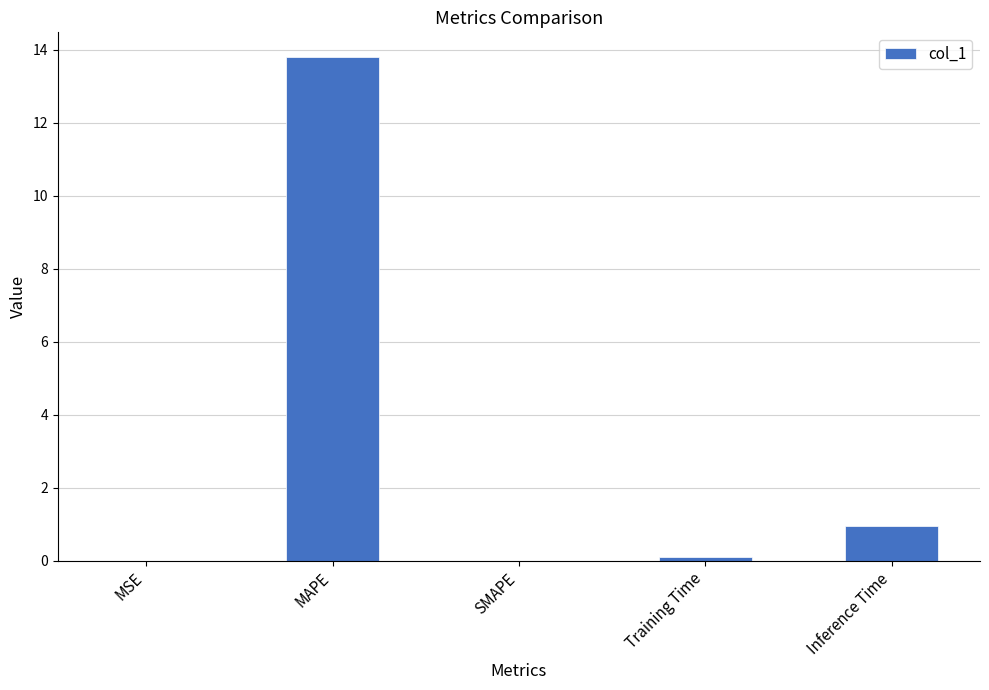

At which label is the value closest to 6?

Inference Time